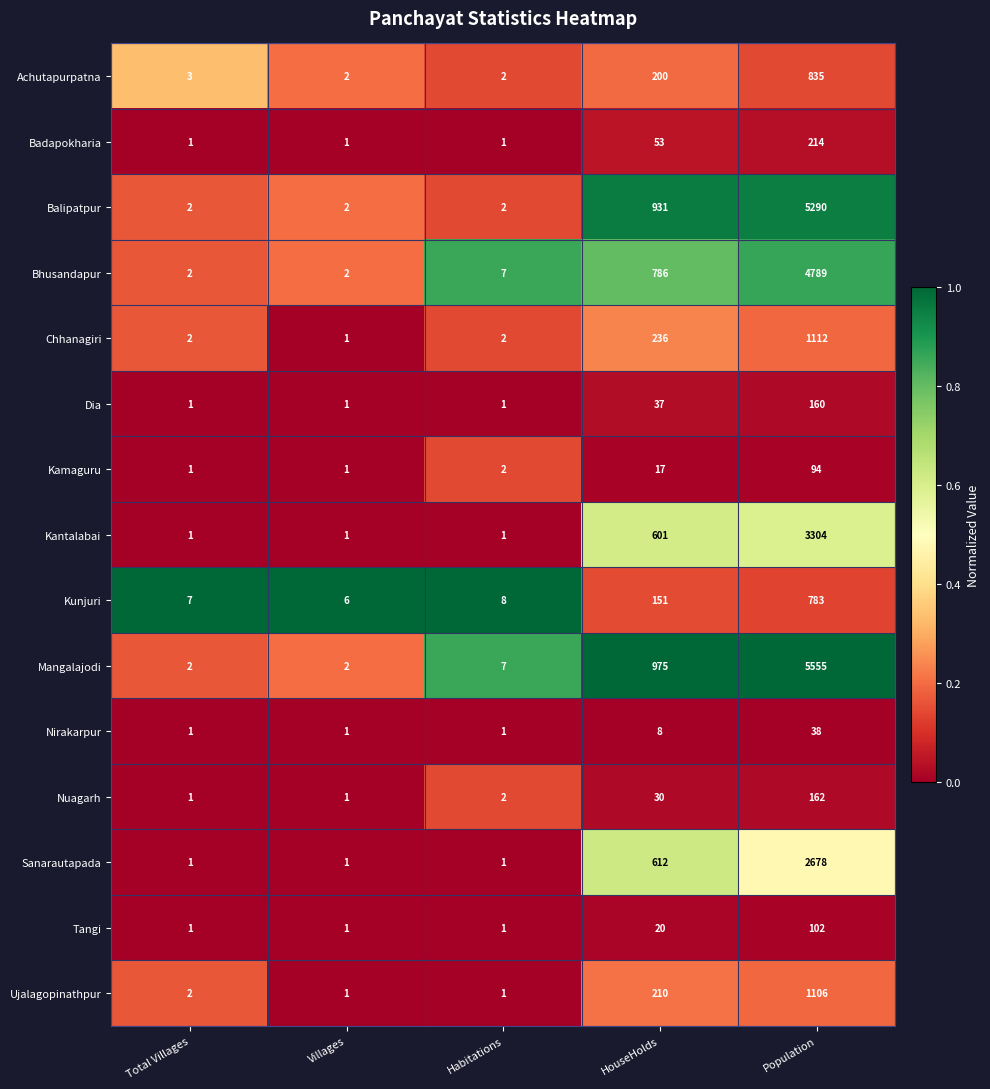

Is it true that Nuagarh equals 1 at Habitations?

False